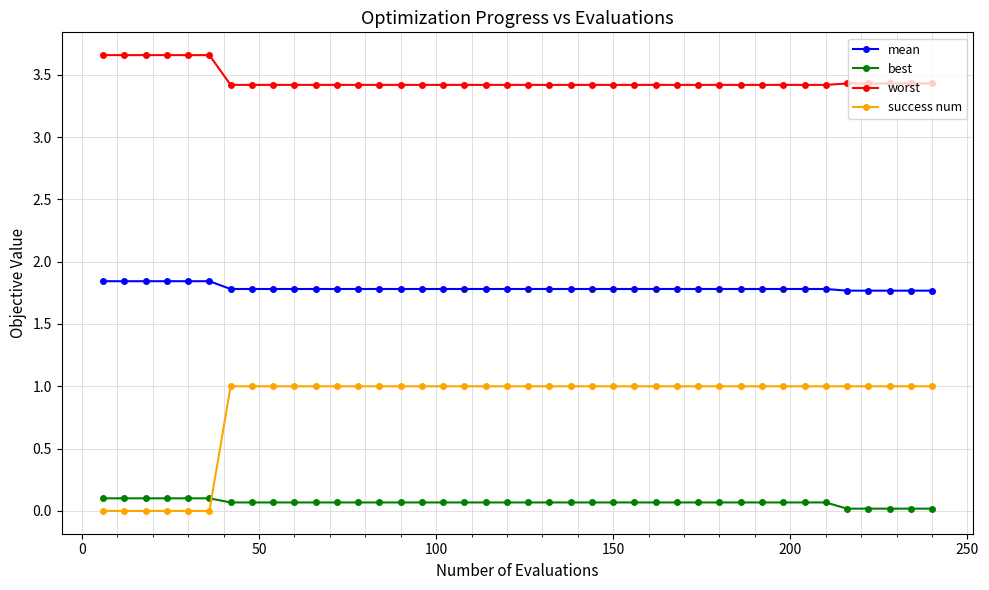

Rank the series by their maximum value, from lowest to highest.

best, success num, mean, worst